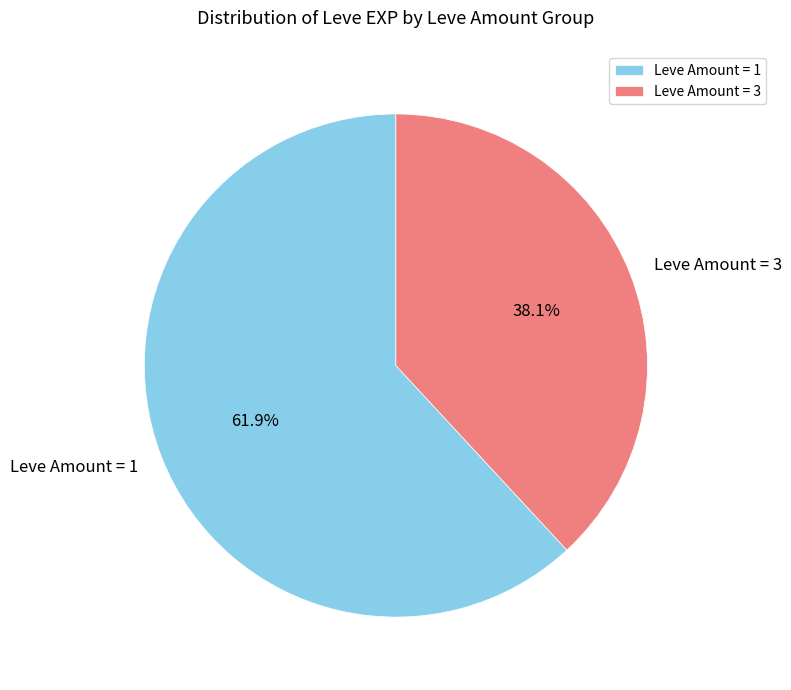

How much of the chart is everything except Leve Amount = 1?

38.1%